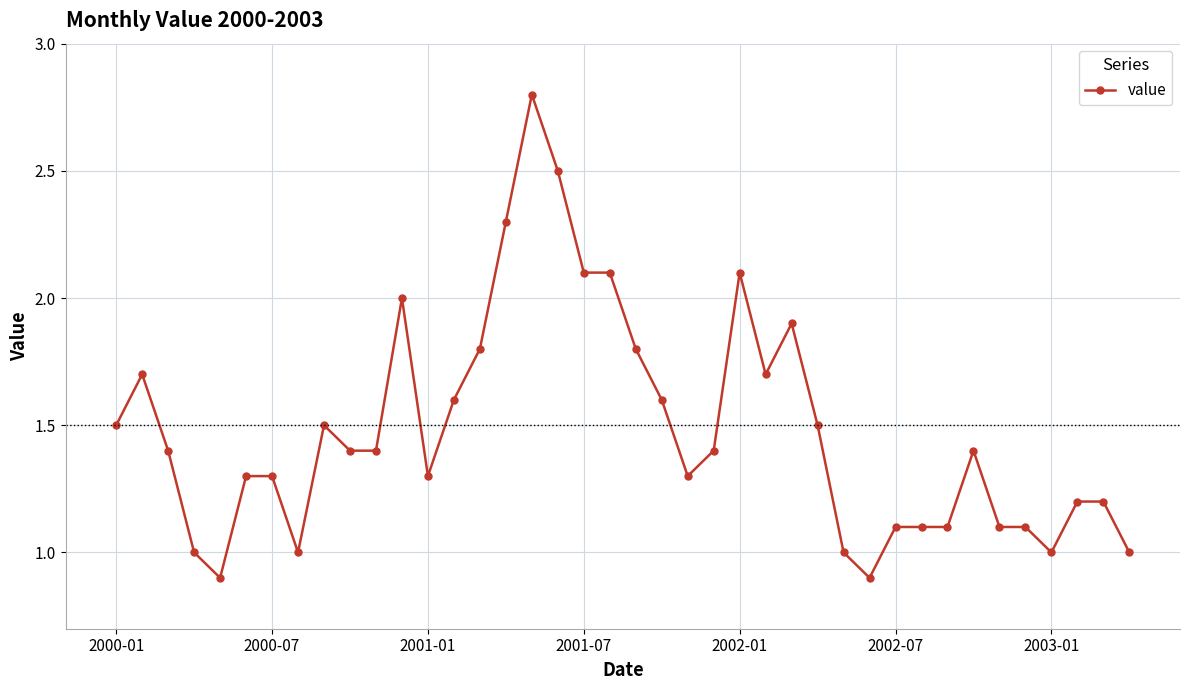

What is the value of the 27th point from the left?

1.9